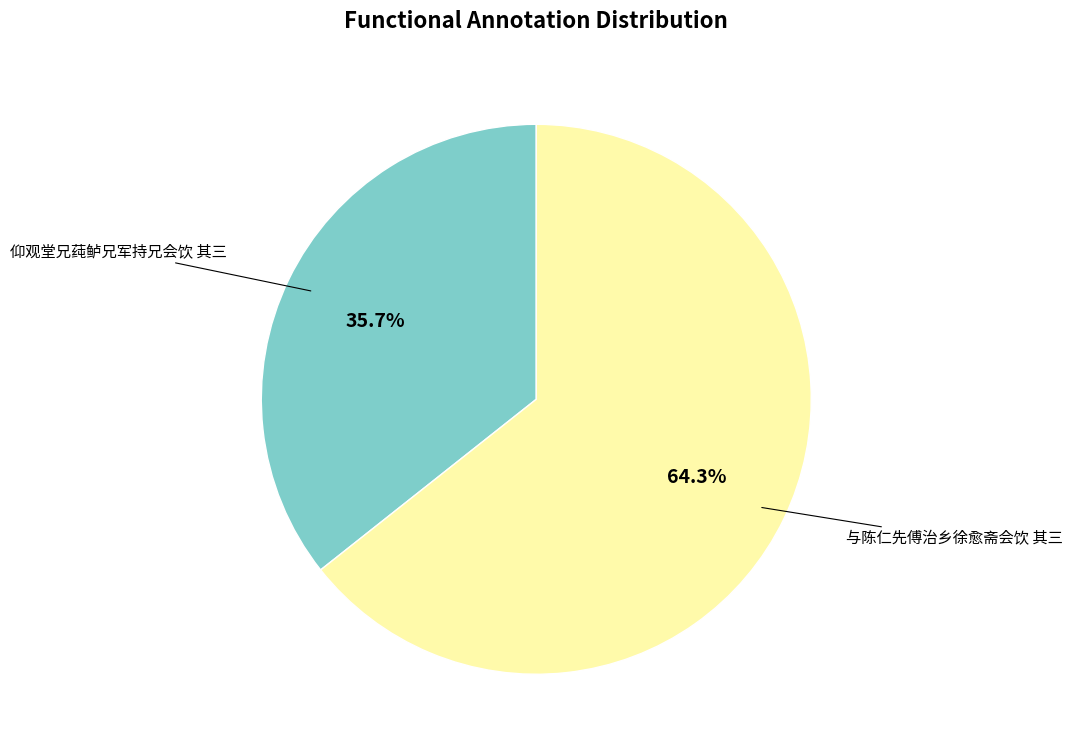

Is there a majority slice in this chart?

Yes